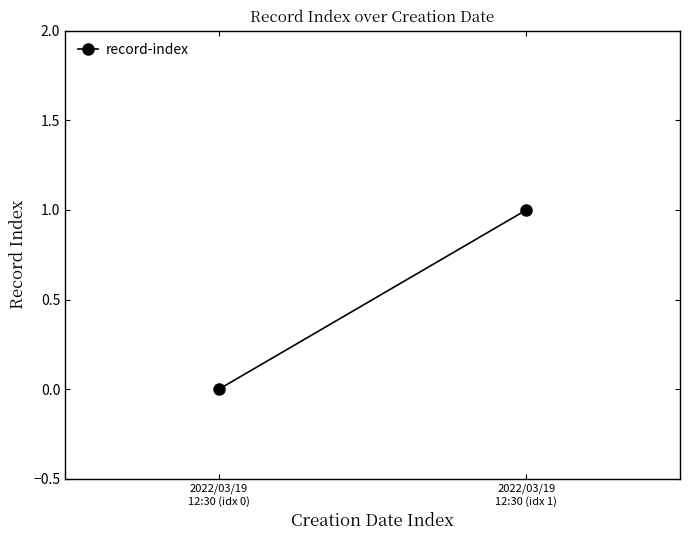

List the labels in order of value, smallest first.

2022/03/19
12:30 (idx 0), 2022/03/19
12:30 (idx 1)